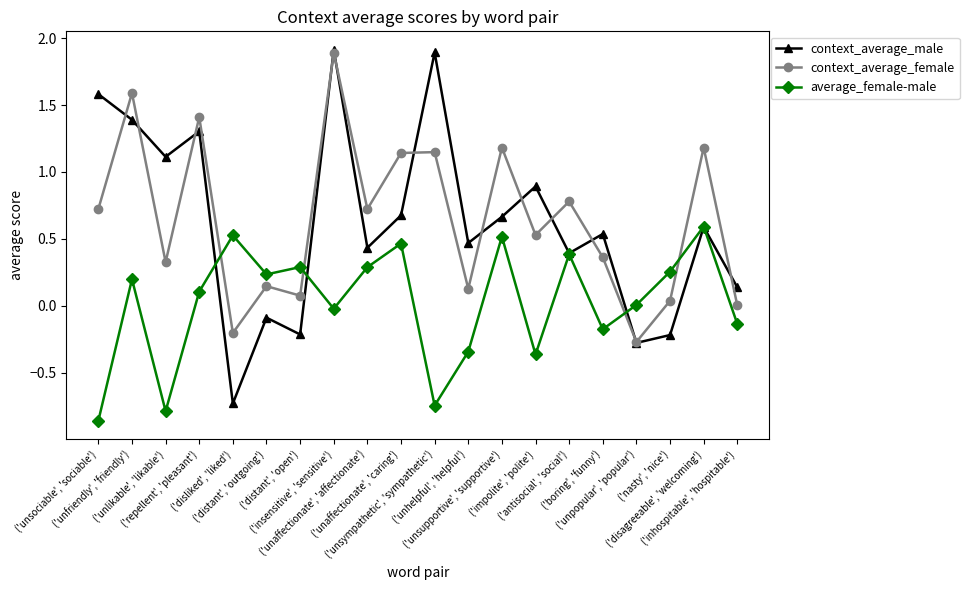

What are all the series names shown in the legend?

context_average_male, context_average_female, average_female-male